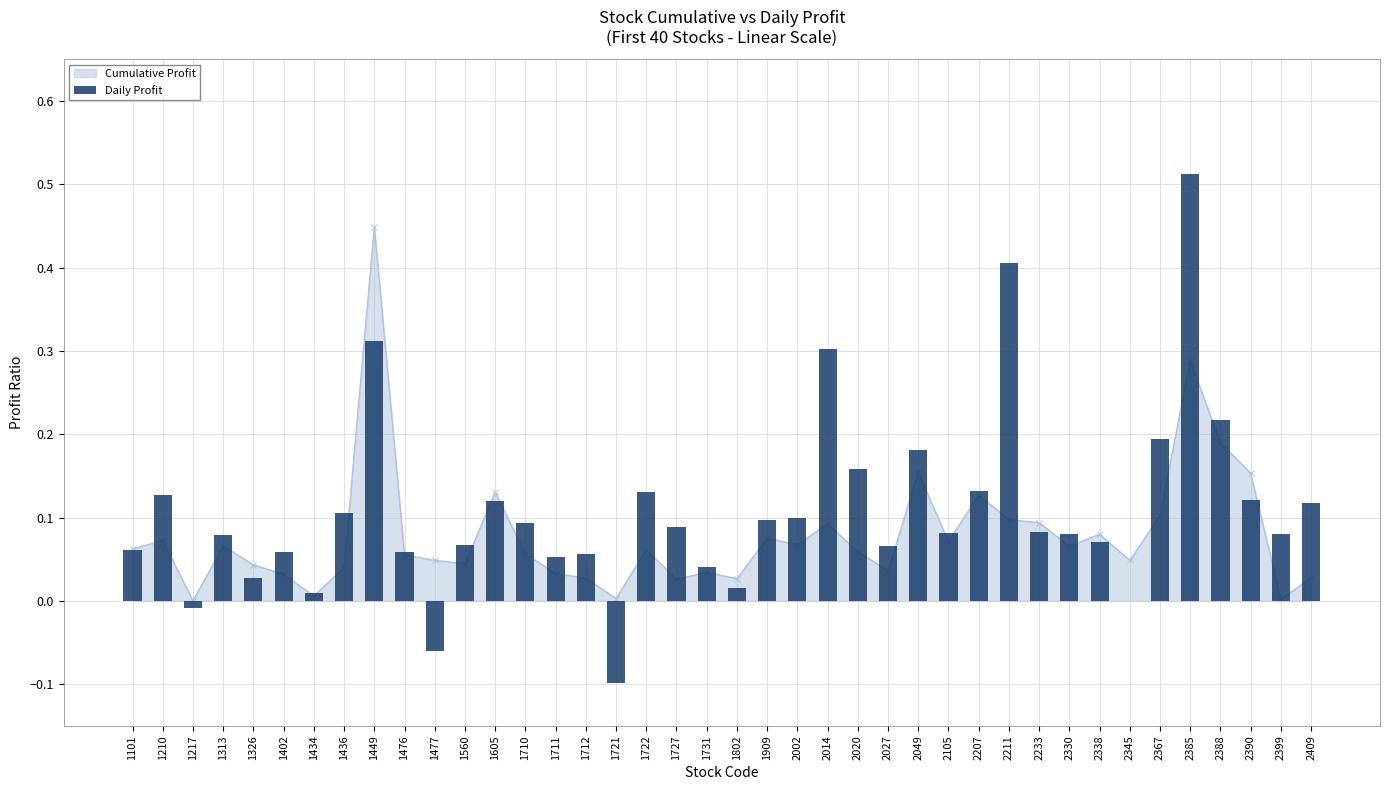

Reading left to right, transcribe all the data shown in this chart.

0.1	0.1	-0.0	0.1	0.0	0.1	0.0	0.1	0.3	0.1	-0.1	0.1	0.1	0.1	0.1	0.1	-0.1	0.1	0.1	0.0	0.0	0.1	0.1	0.3	0.2	0.1	0.2	0.1	0.1	0.4	0.1	0.1	0.1	0.0	0.2	0.5	0.2	0.1	0.1	0.1